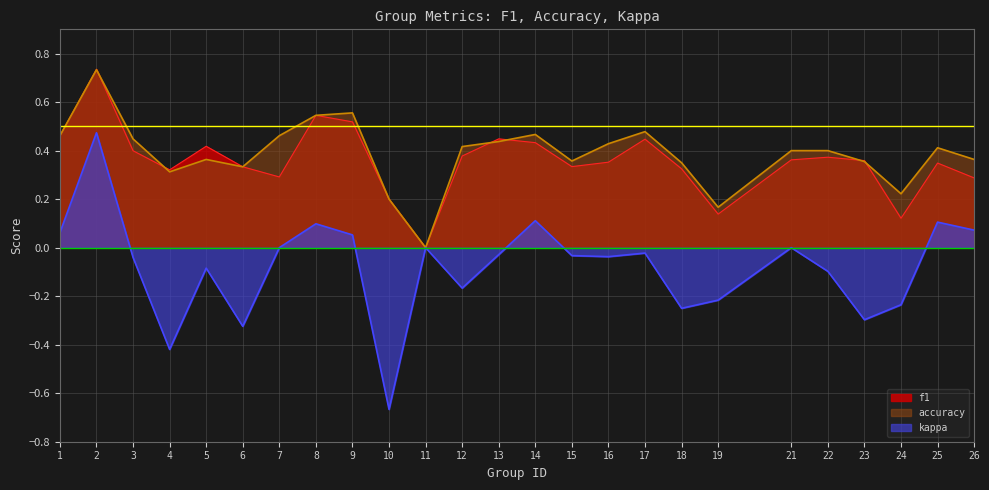

Reading left to right, extract all data points from this chart.

f1: 0.5	0.7	0.4	0.3	0.4	0.3	0.3	0.5	0.5	0.2	0.0	0.4	0.4	0.4	0.3	0.4	0.4	0.3	0.1	0.4	0.4	0.4	0.1	0.3	0.3
accuracy: 0.5	0.7	0.4	0.3	0.4	0.3	0.5	0.5	0.6	0.2	0.0	0.4	0.4	0.5	0.4	0.4	0.5	0.3	0.2	0.4	0.4	0.4	0.2	0.4	0.4
kappa: 0.1	0.5	-0.0	-0.4	-0.1	-0.3	0.0	0.1	0.1	-0.7	0.0	-0.2	-0.0	0.1	-0.0	-0.0	-0.0	-0.2	-0.2	0.0	-0.1	-0.3	-0.2	0.1	0.1